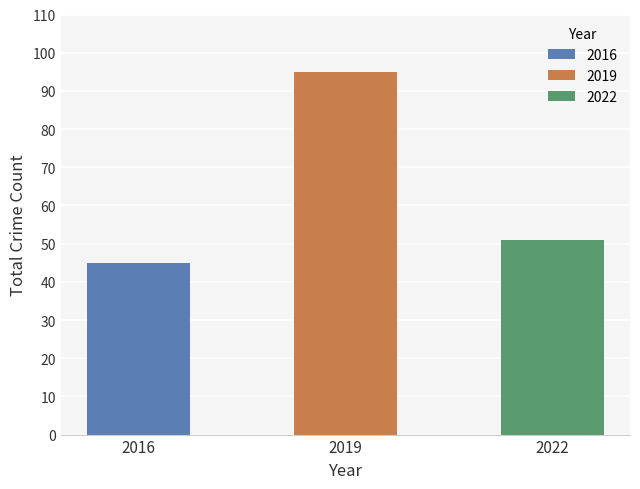

Are the bars grouped side by side (vs. stacked)?

Yes